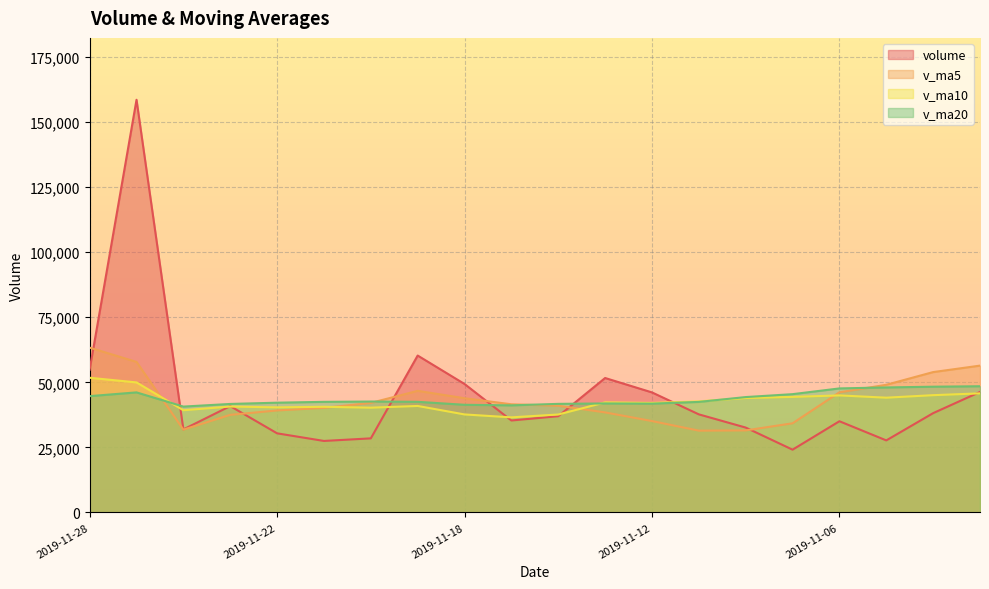

Where do v_ma5 and v_ma20 first cross each other?

2019-11-27 and 2019-11-26